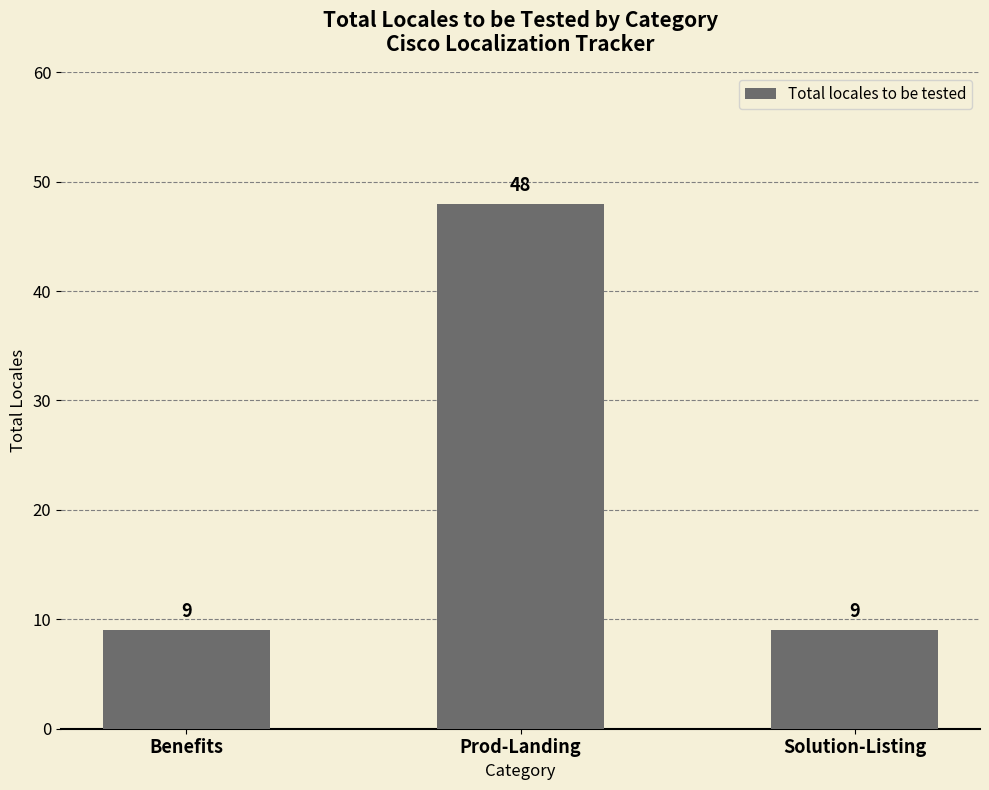

What is the average value?

22